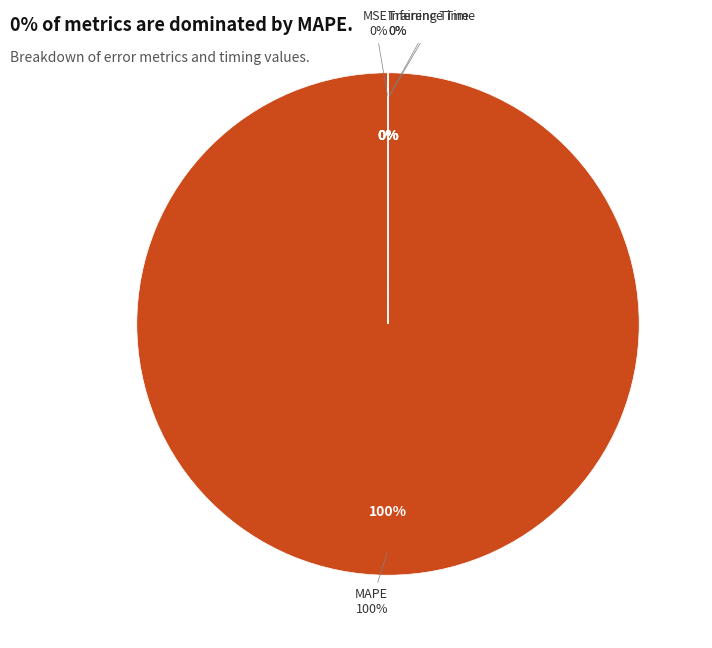

Count the number of slices in the pie.

5